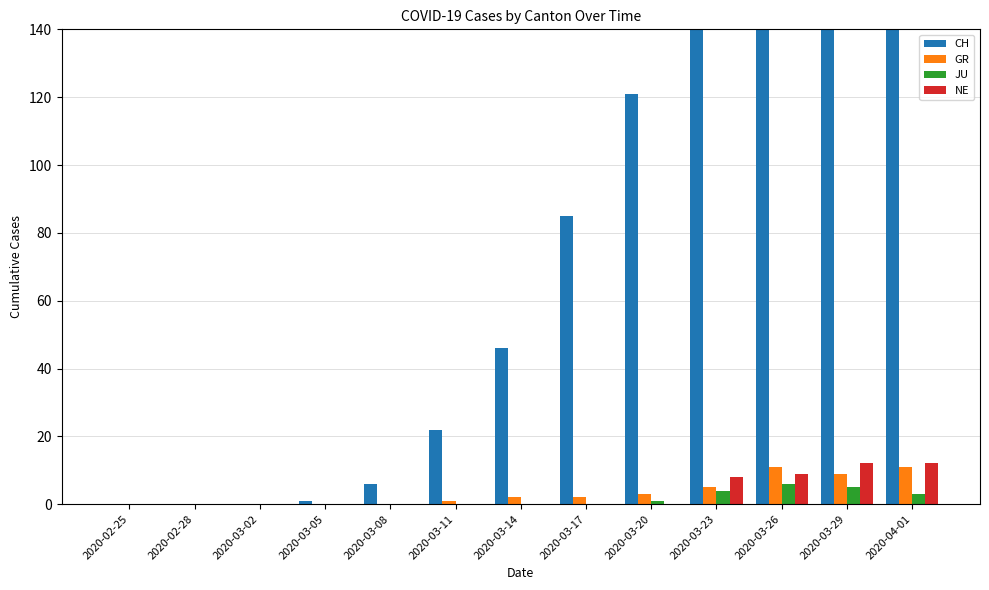

What is the label of the 12th bar from the right?

2020-02-28